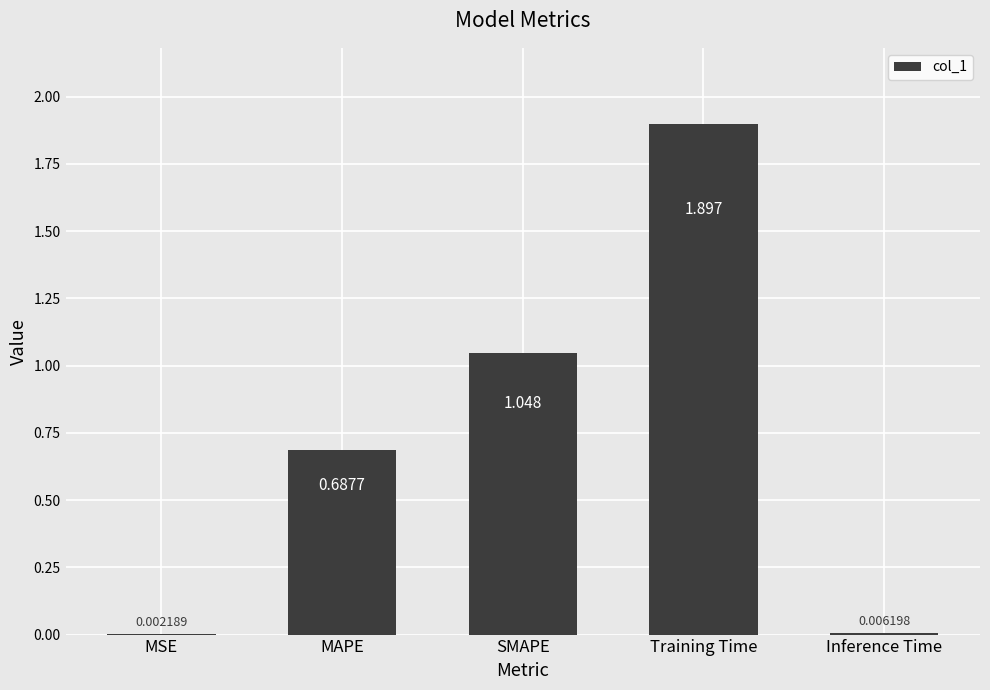

Which has a higher value, MAPE or Inference Time?

MAPE